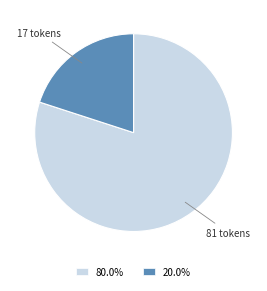

Does any single category account for the majority?

Yes